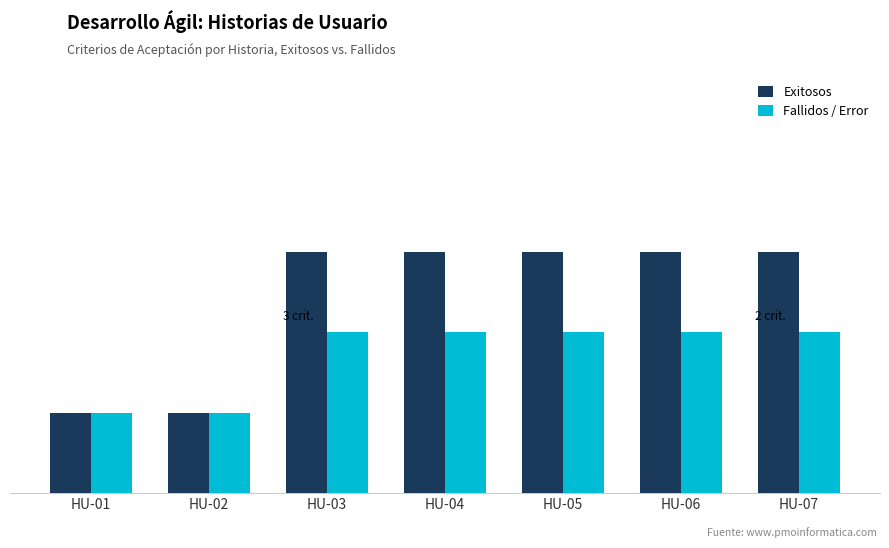

What are all the series names shown in the legend?

Exitosos, Fallidos / Error